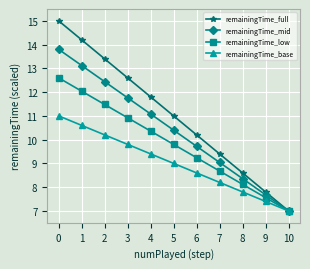

What is the maximum value shown in the chart?

15.0